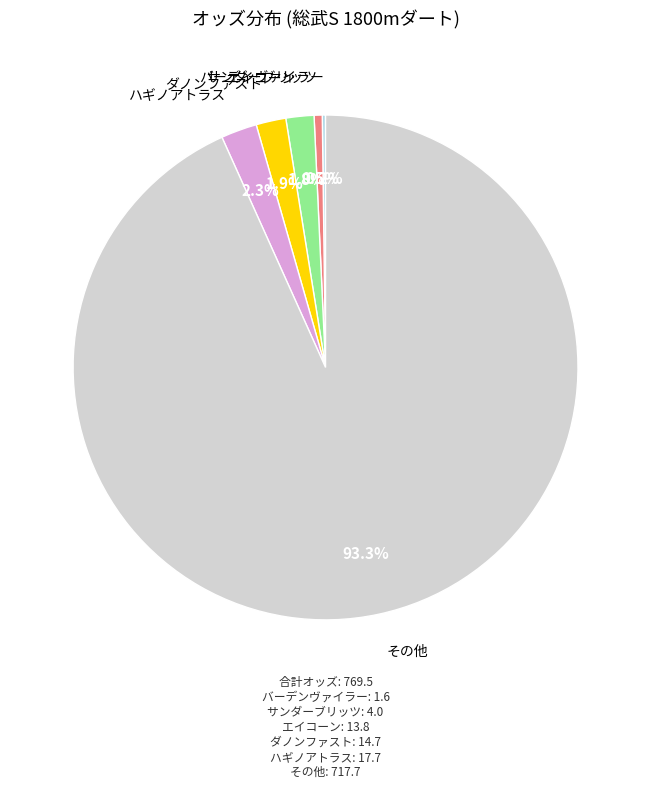

Is there any slice that represents more than half of the pie?

Yes